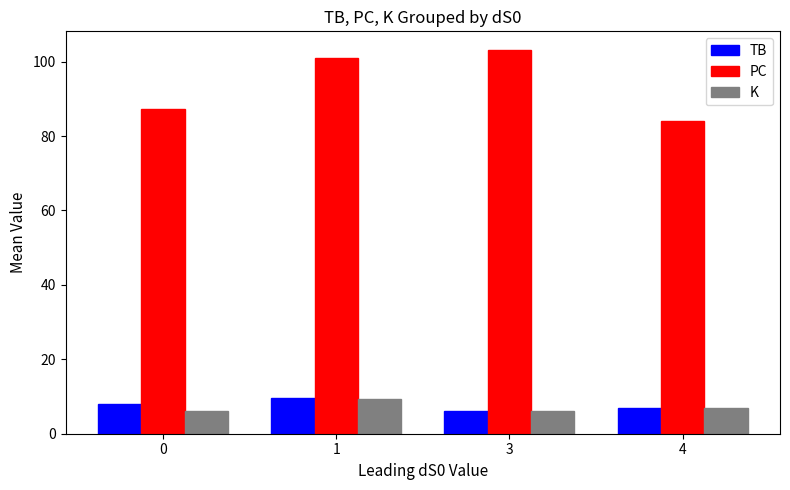

Reading left to right, transcribe all the data shown in this chart.

TB: 8.0	9.7	6.0	7.0
PC: 87.3	101.0	103.0	84.0
K: 6.0	9.3	6.0	7.0